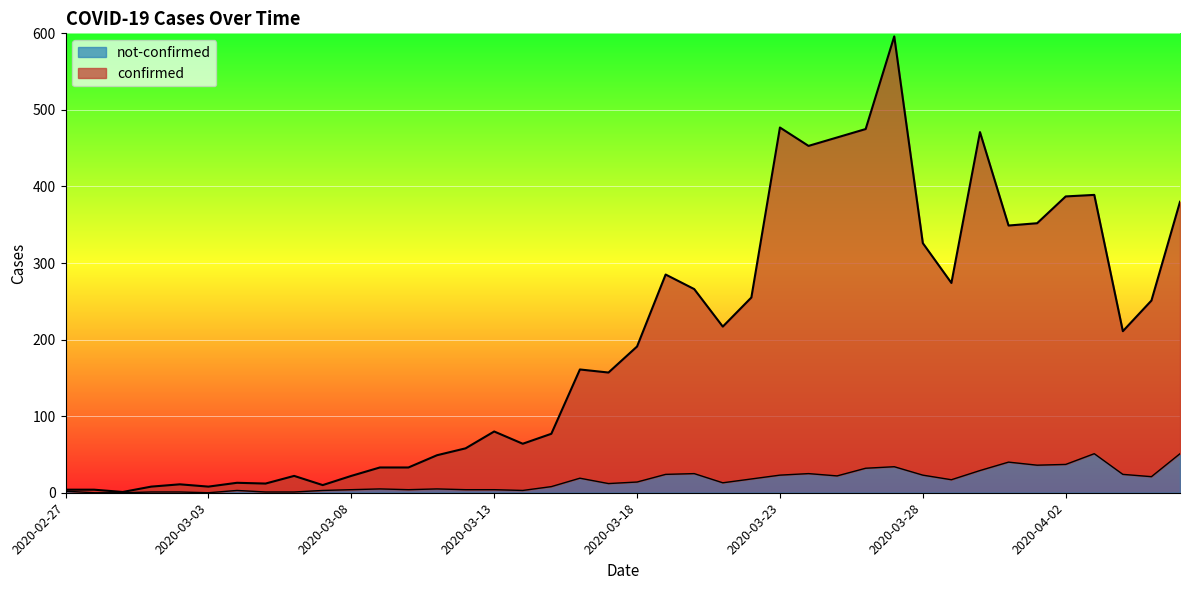

Reading left to right, transcribe all the data shown in this chart.

confirmed: 2020-02-27=4	2020-02-28=4	2020-02-29=1	2020-03-01=8	2020-03-02=11	2020-03-03=8	2020-03-04=13	2020-03-05=12	2020-03-06=22	2020-03-07=10	2020-03-08=22	2020-03-09=33	2020-03-10=33	2020-03-11=49	2020-03-12=58	2020-03-13=80	2020-03-14=64	2020-03-15=77	2020-03-16=161	2020-03-17=157	2020-03-18=191	2020-03-19=285	2020-03-20=266	2020-03-21=217	2020-03-22=255	2020-03-23=477	2020-03-24=453	2020-03-25=464	2020-03-26=475	2020-03-27=596	2020-03-28=326	2020-03-29=274	2020-03-30=471	2020-03-31=349	2020-04-01=352	2020-04-02=387	2020-04-03=389	2020-04-04=211	2020-04-05=251	2020-04-06=380
not-confirmed: 2020-02-27=2	2020-02-28=0	2020-02-29=0	2020-03-01=1	2020-03-02=1	2020-03-03=0	2020-03-04=3	2020-03-05=1	2020-03-06=1	2020-03-07=3	2020-03-08=4	2020-03-09=5	2020-03-10=4	2020-03-11=5	2020-03-12=4	2020-03-13=4	2020-03-14=3	2020-03-15=8	2020-03-16=19	2020-03-17=12	2020-03-18=14	2020-03-19=24	2020-03-20=25	2020-03-21=13	2020-03-22=18	2020-03-23=23	2020-03-24=25	2020-03-25=22	2020-03-26=32	2020-03-27=34	2020-03-28=23	2020-03-29=17	2020-03-30=29	2020-03-31=40	2020-04-01=36	2020-04-02=37	2020-04-03=51	2020-04-04=24	2020-04-05=21	2020-04-06=51